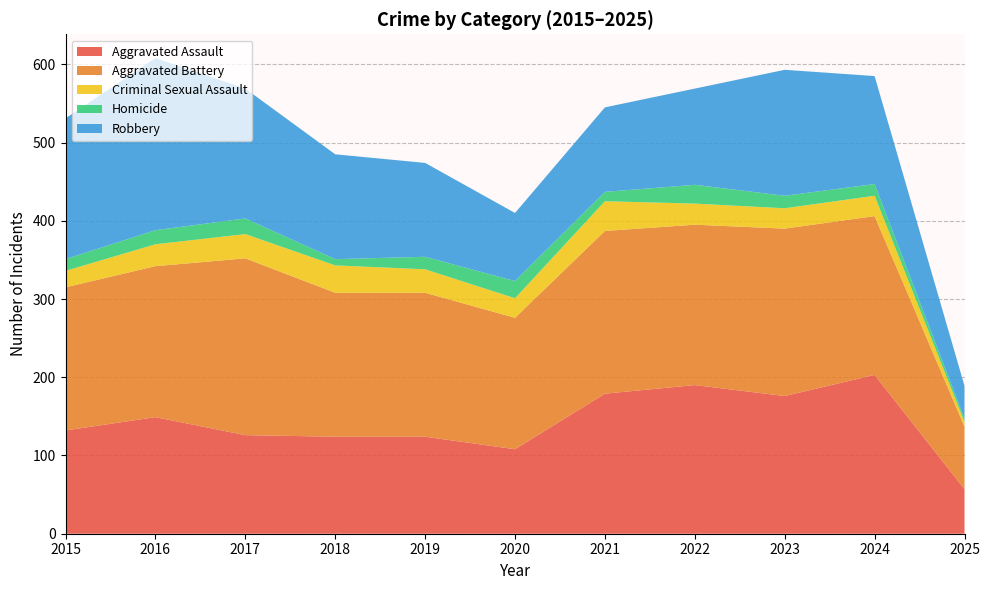

Reading left to right, what are all the values shown in this chart?

Aggravated Assault: 2015=132	2016=149	2017=126	2018=124	2019=124	2020=108	2021=179	2022=190	2023=176	2024=203	2025=57
Aggravated Battery: 2015=183	2016=193	2017=226	2018=184	2019=184	2020=168	2021=208	2022=205	2023=214	2024=203	2025=80
Criminal Sexual Assault: 2015=21	2016=28	2017=31	2018=35	2019=30	2020=25	2021=38	2022=27	2023=26	2024=26	2025=6
Homicide: 2015=15	2016=18	2017=20	2018=8	2019=16	2020=22	2021=12	2022=24	2023=16	2024=15	2025=4
Robbery: 2015=180	2016=220	2017=166	2018=134	2019=120	2020=87	2021=108	2022=123	2023=161	2024=138	2025=42